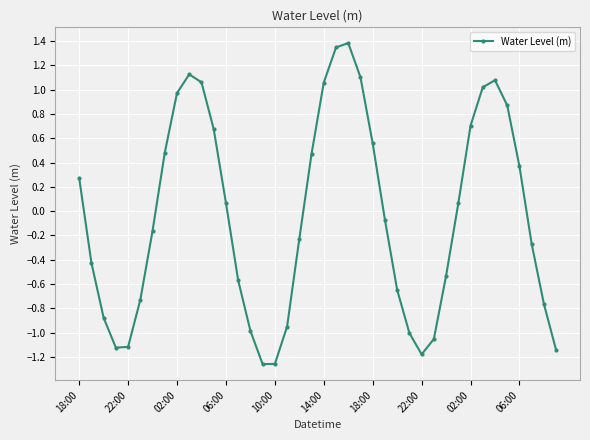

What is the greatest value displayed?

1.4